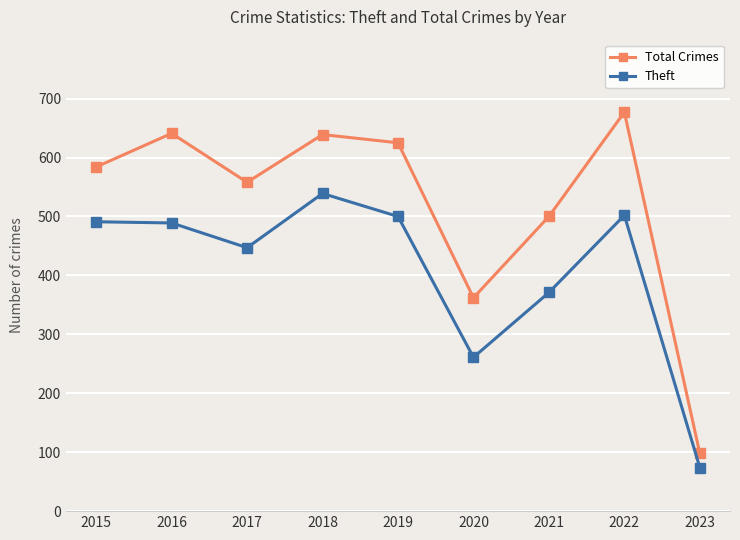

What is the difference between the highest and lowest values at 2018?

100